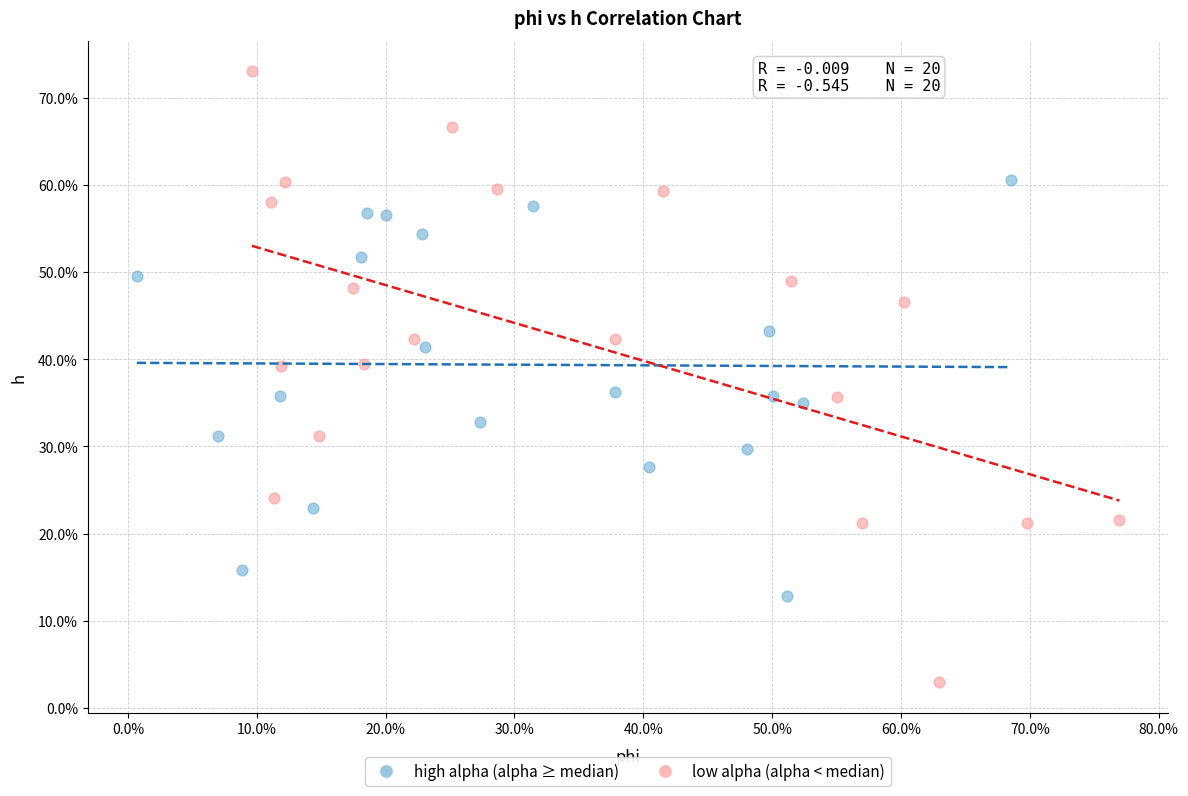

What are all the series names shown in the legend?

high alpha (alpha ≥ median), low alpha (alpha < median)